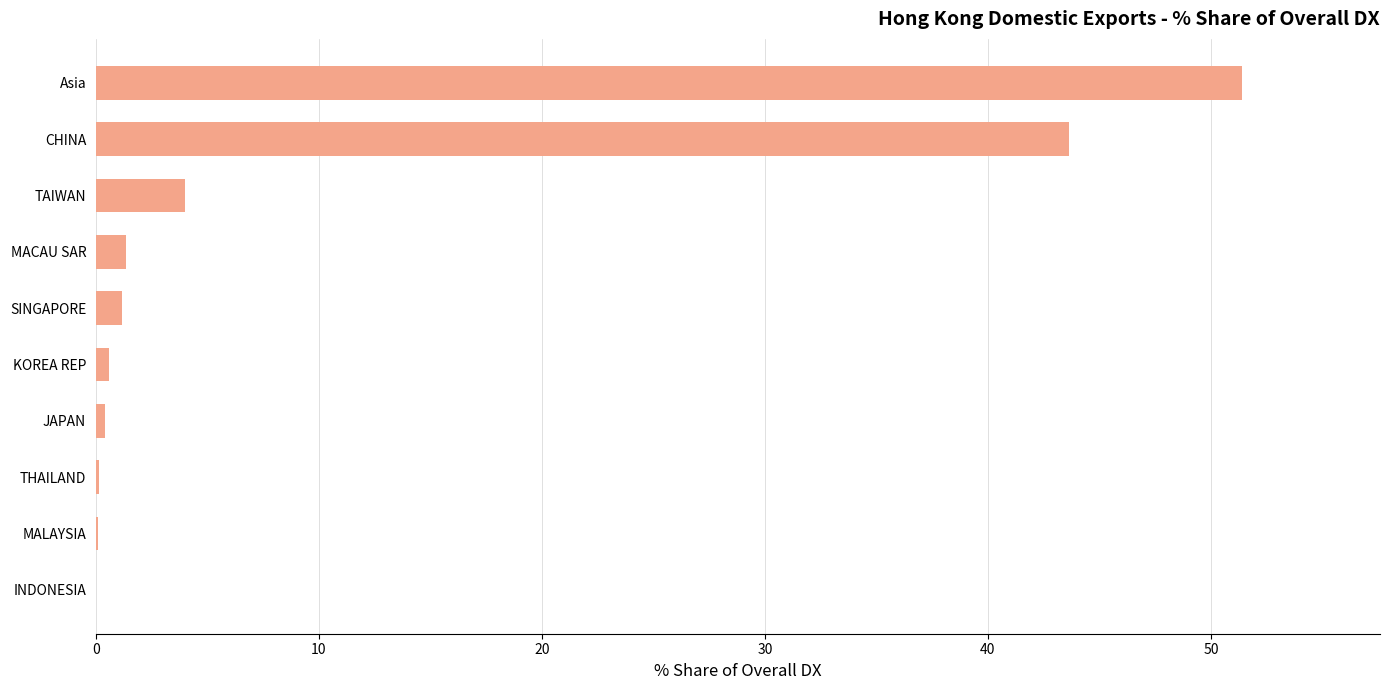

What is the sum of all values?

102.8